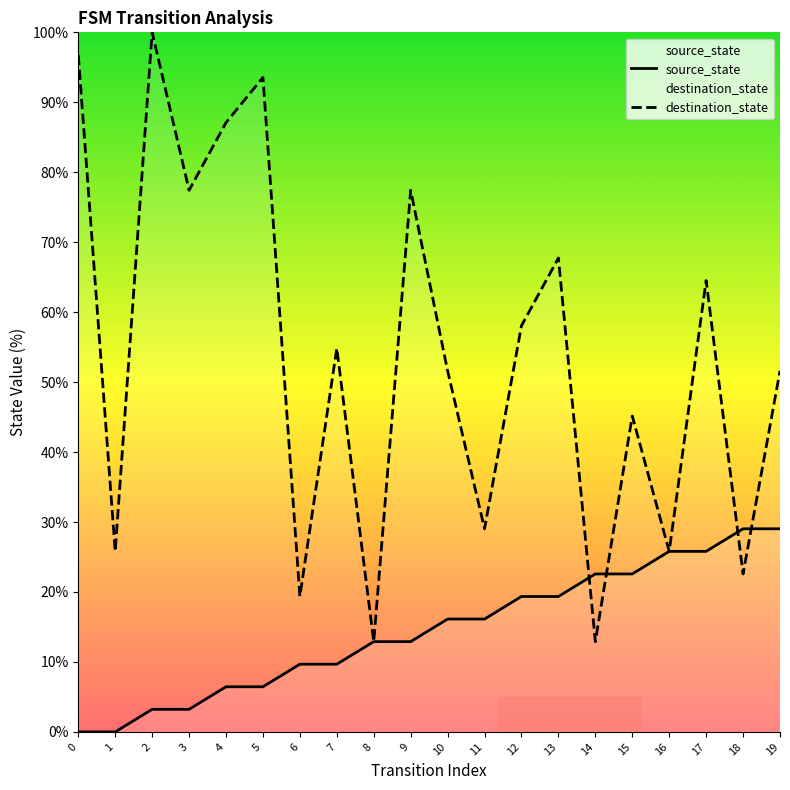

How many positive values does the source_state series have?

18